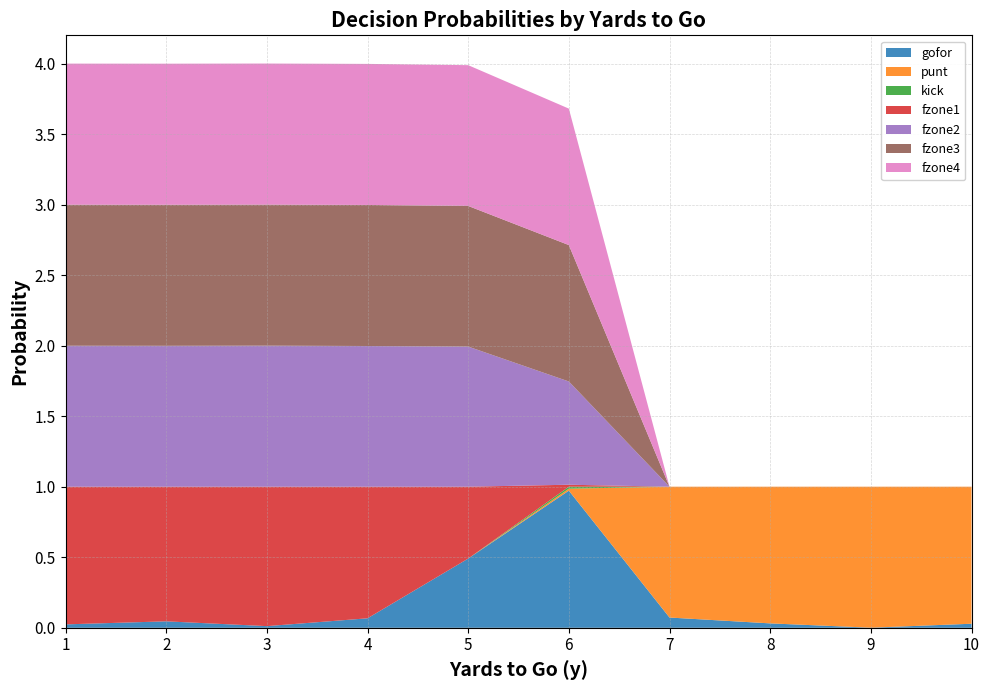

Is it true that gofor equals 0.3 at 6?

False